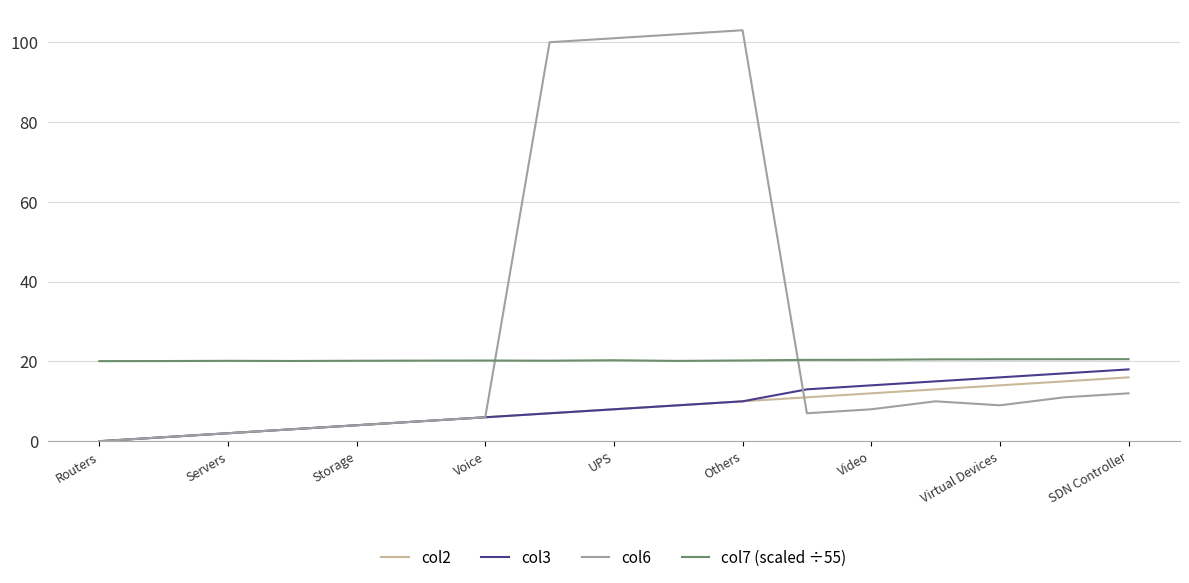

Which series has the largest range (max minus min)?

col6